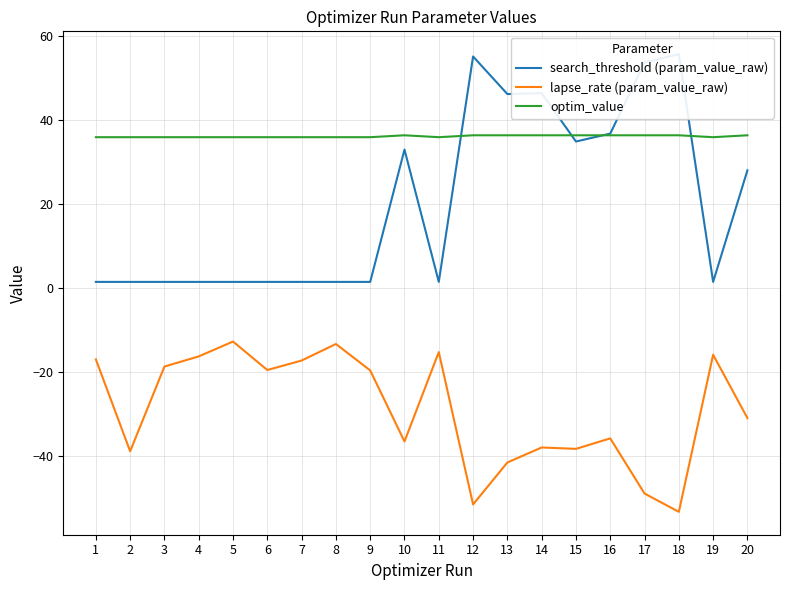

What is the value of the search_threshold (param_value_raw) point at the 6th from the left?

1.5